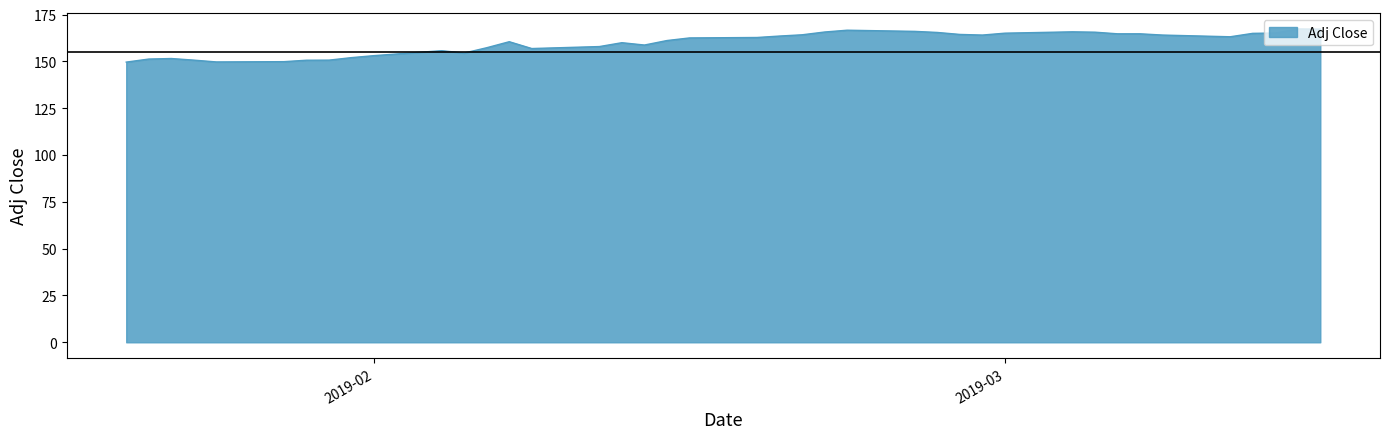

What is the minimum value shown in the chart?

149.7